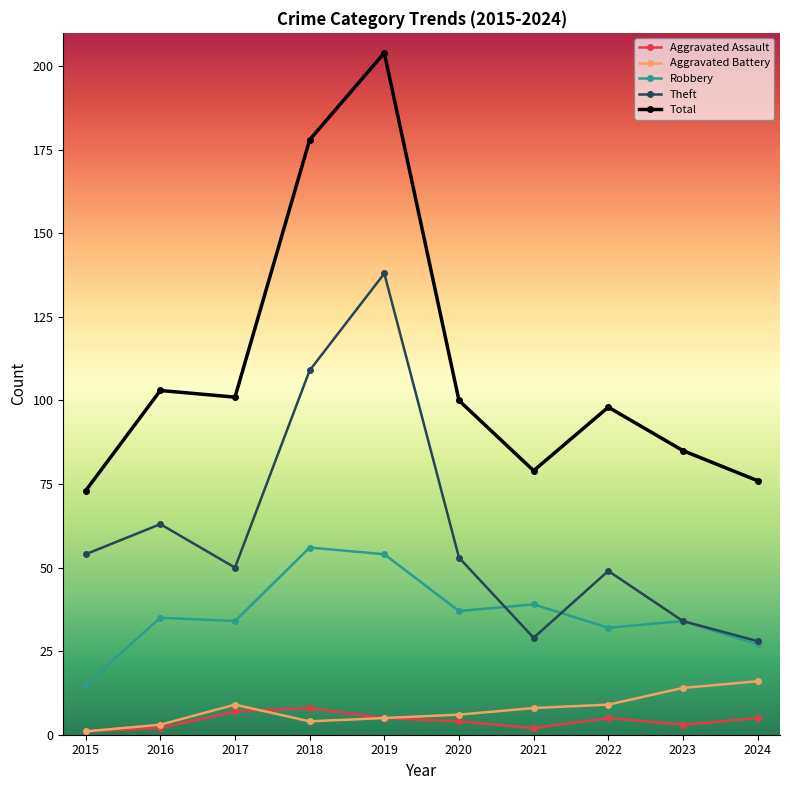

Count the number of categories in the chart.

10